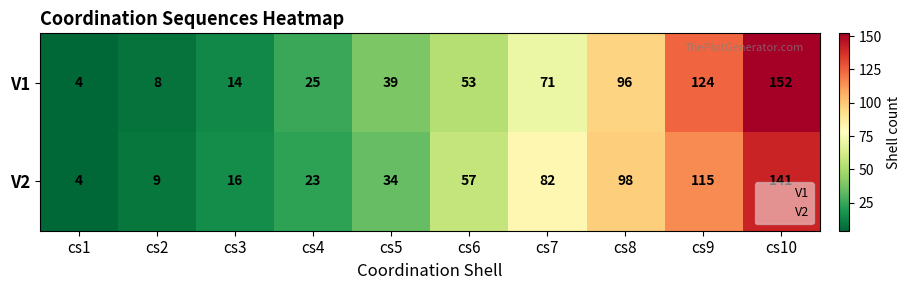

True or false: V1 has a value of 11 at cs6.

False